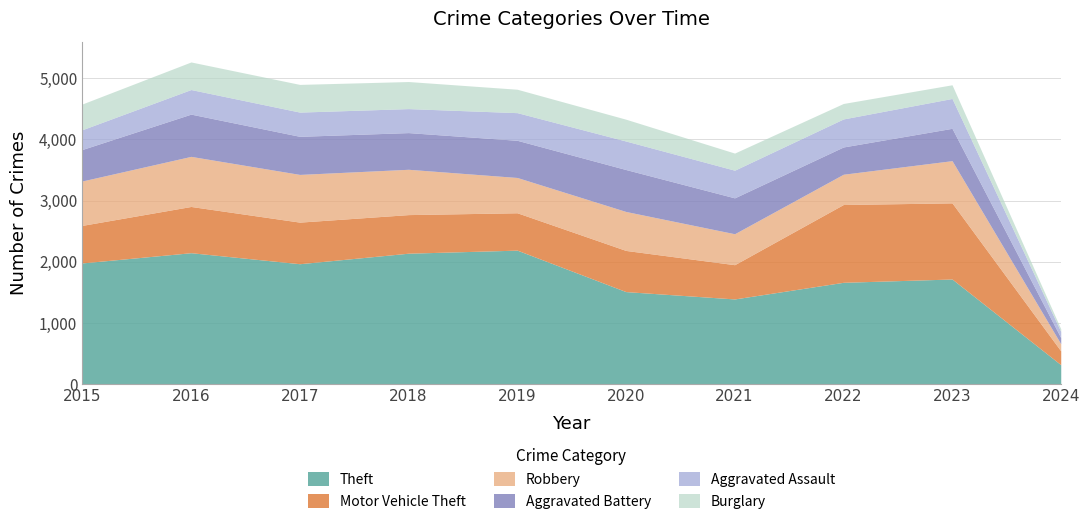

Where is Burglary nearest to the value 249?

2022